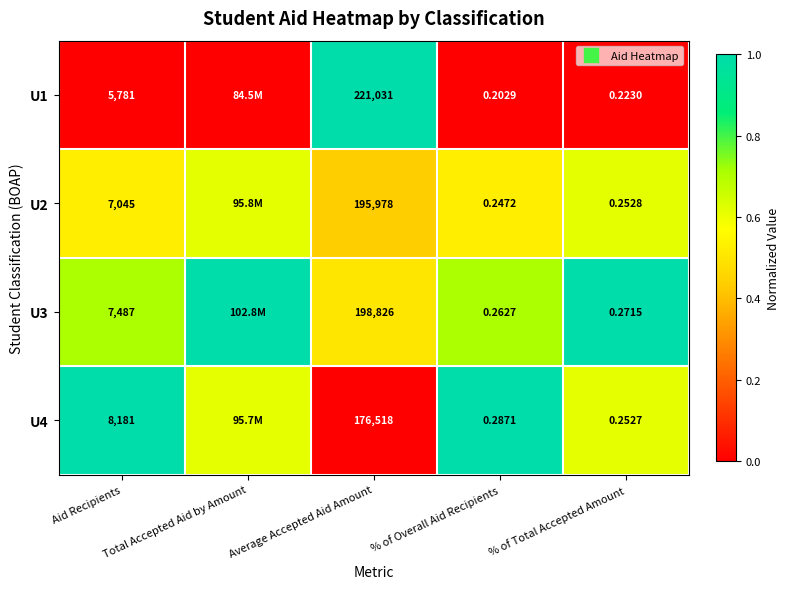

The value of U2 at Total Accepted Aid by Amount is 0.6. True or false?

True